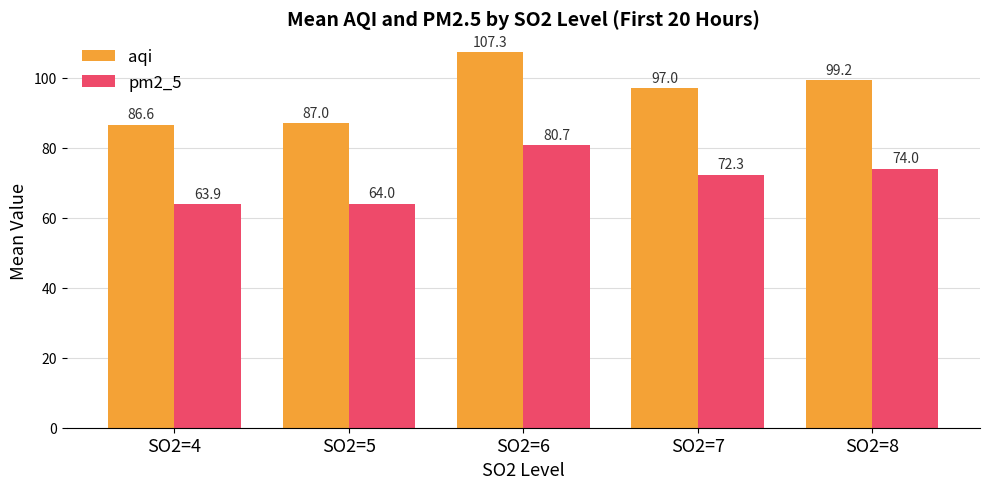

Which series has the widest spread of values?

aqi